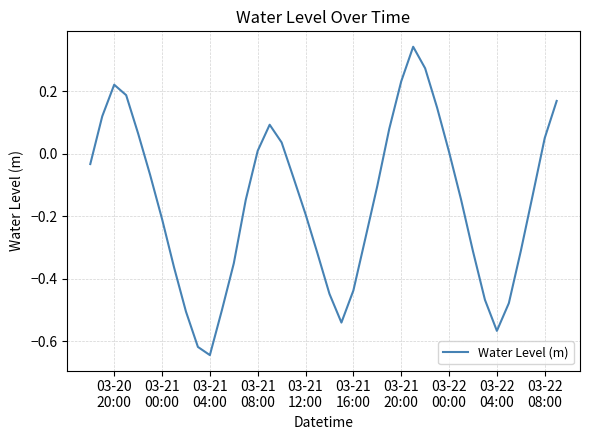

Count the number of values greater than 0.

15